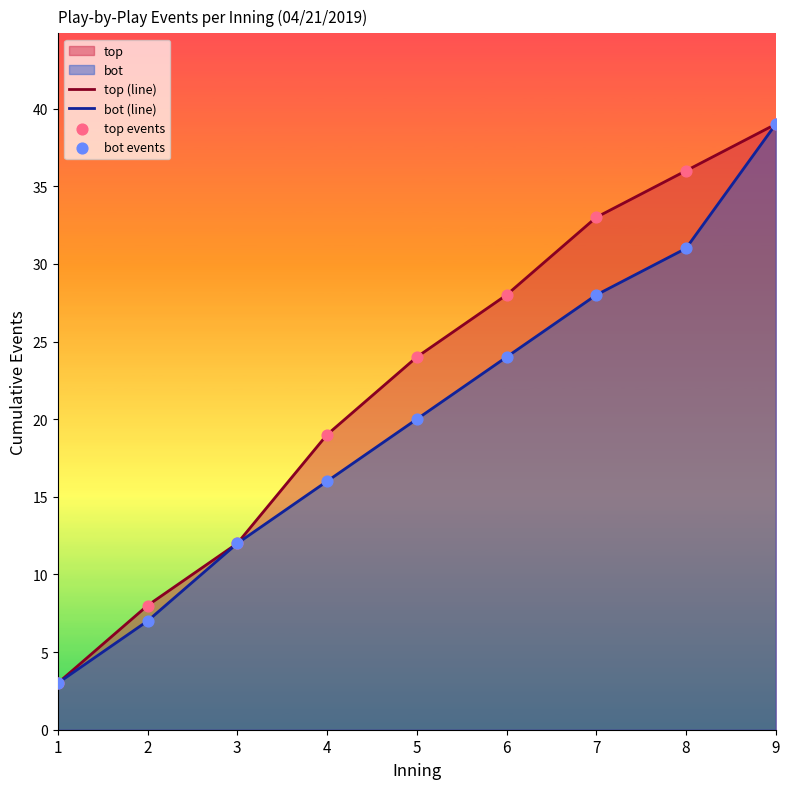

What is the total value across all series at 4?

35